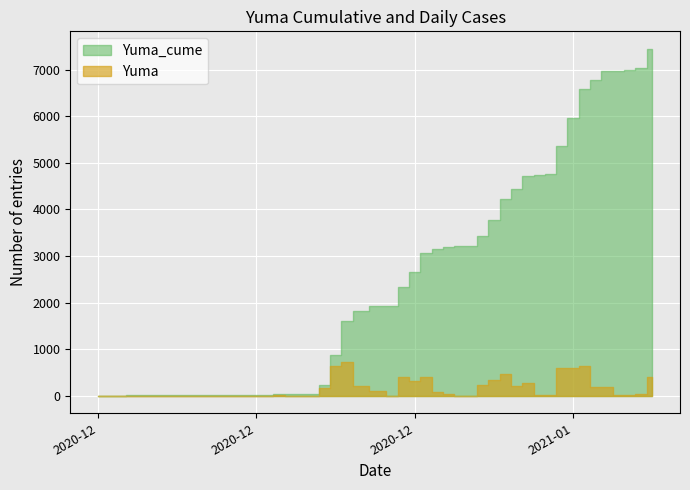

True or false: Yuma_cume has more than 0 interior local peaks.

False